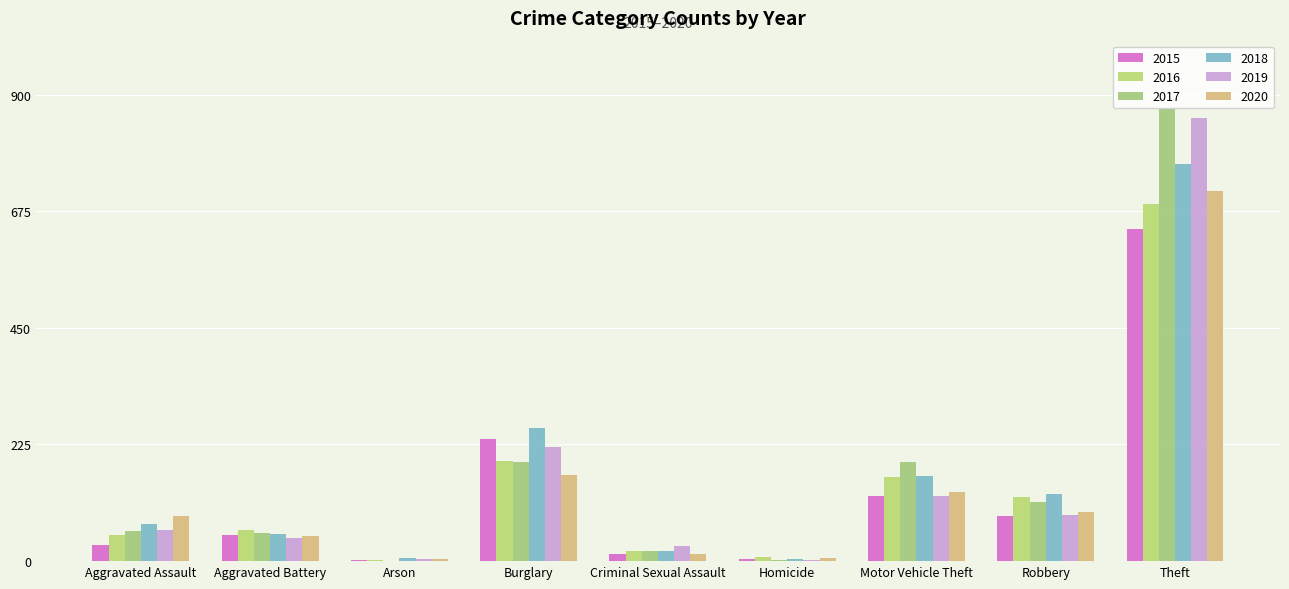

What is the maximum value for 2016?

689